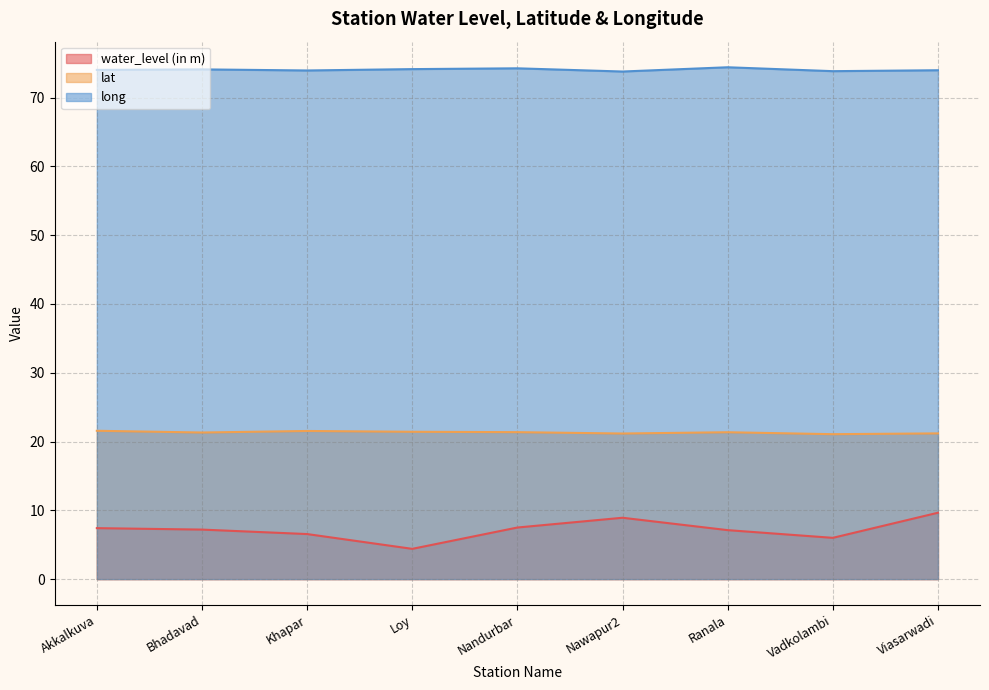

Which category has the highest value in the long series?

Ranala